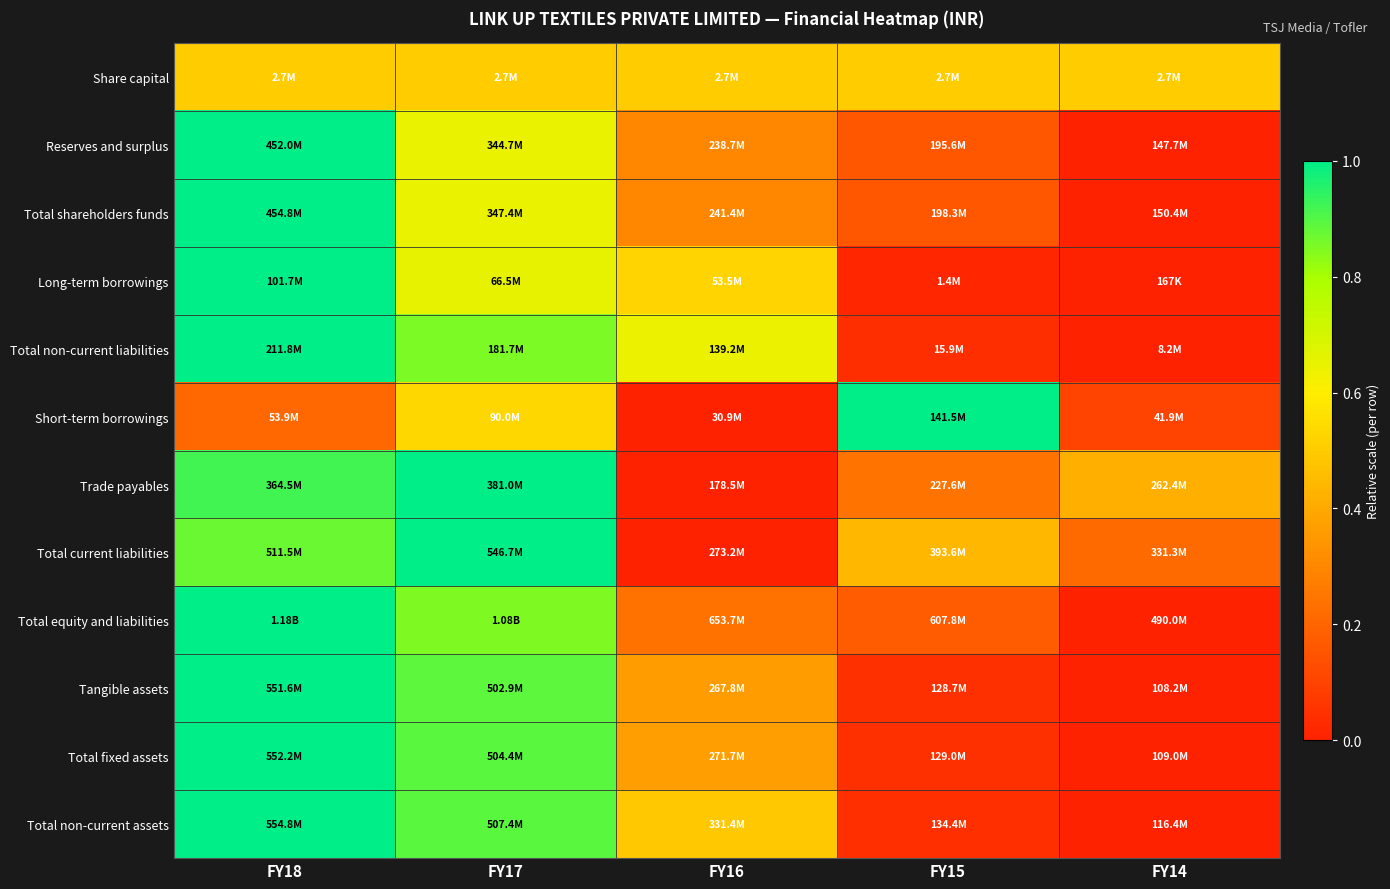

Reading left to right, what are all the values shown in this chart?

Share capital: FY18=0.5	FY17=0.5	FY16=0.5	FY15=0.5	FY14=0.5
Reserves and surplus: FY18=1.0	FY17=0.6	FY16=0.3	FY15=0.2	FY14=0.0
Total shareholders funds: FY18=1.0	FY17=0.6	FY16=0.3	FY15=0.2	FY14=0.0
Long-term borrowings: FY18=1.0	FY17=0.7	FY16=0.5	FY15=0.0	FY14=0.0
Total non-current liabilities: FY18=1.0	FY17=0.9	FY16=0.6	FY15=0.0	FY14=0.0
Short-term borrowings: FY18=0.2	FY17=0.5	FY16=0.0	FY15=1.0	FY14=0.1
Trade payables: FY18=0.9	FY17=1.0	FY16=0.0	FY15=0.2	FY14=0.4
Total current liabilities: FY18=0.9	FY17=1.0	FY16=0.0	FY15=0.4	FY14=0.2
Total equity and liabilities: FY18=1.0	FY17=0.9	FY16=0.2	FY15=0.2	FY14=0.0
Tangible assets: FY18=1.0	FY17=0.9	FY16=0.4	FY15=0.0	FY14=0.0
Total fixed assets: FY18=1.0	FY17=0.9	FY16=0.4	FY15=0.0	FY14=0.0
Total non-current assets: FY18=1.0	FY17=0.9	FY16=0.5	FY15=0.0	FY14=0.0